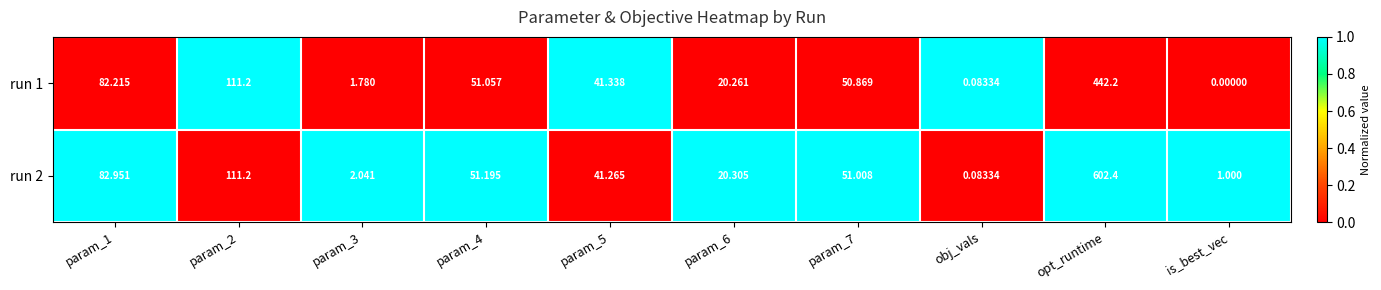

Which label corresponds to the smallest value in the chart?

is_best_vec